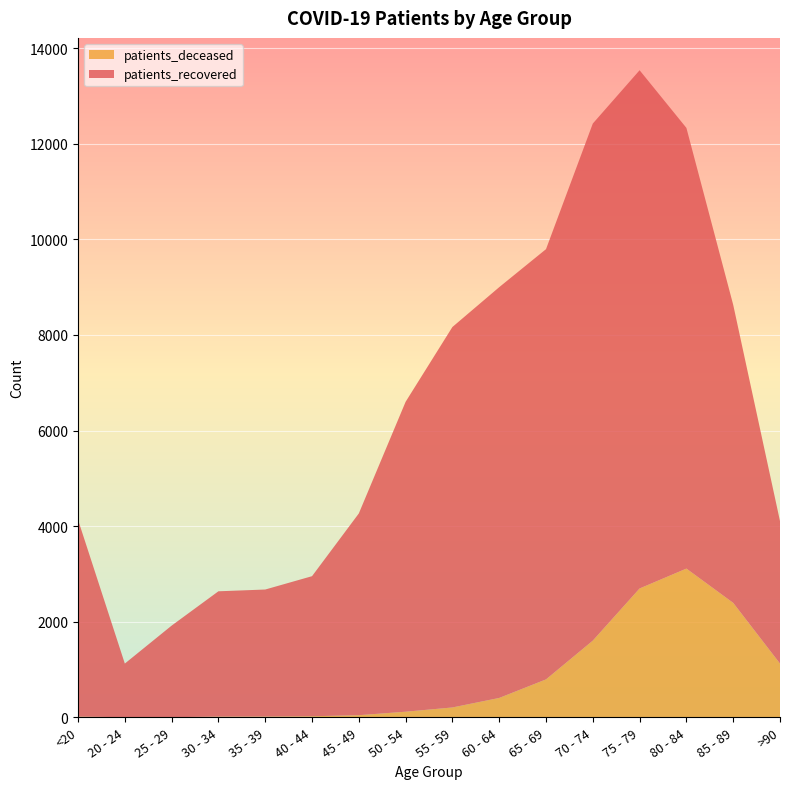

Reading left to right, extract all data points from this chart.

patients_recovered: <20=4118	20 - 24=1122	25 - 29=1916	30 - 34=2621	35 - 39=2657	40 - 44=2930	45 - 49=4220	50 - 54=6483	55 - 59=7959	60 - 64=8593	65 - 69=9000	70 - 74=10817	75 - 79=10841	80 - 84=9219	85 - 89=6235	>90=2980
patients_deceased: <20=16	20 - 24=3	25 - 29=3	30 - 34=16	35 - 39=17	40 - 44=23	45 - 49=45	50 - 54=118	55 - 59=207	60 - 64=406	65 - 69=794	70 - 74=1605	75 - 79=2696	80 - 84=3112	85 - 89=2395	>90=1125